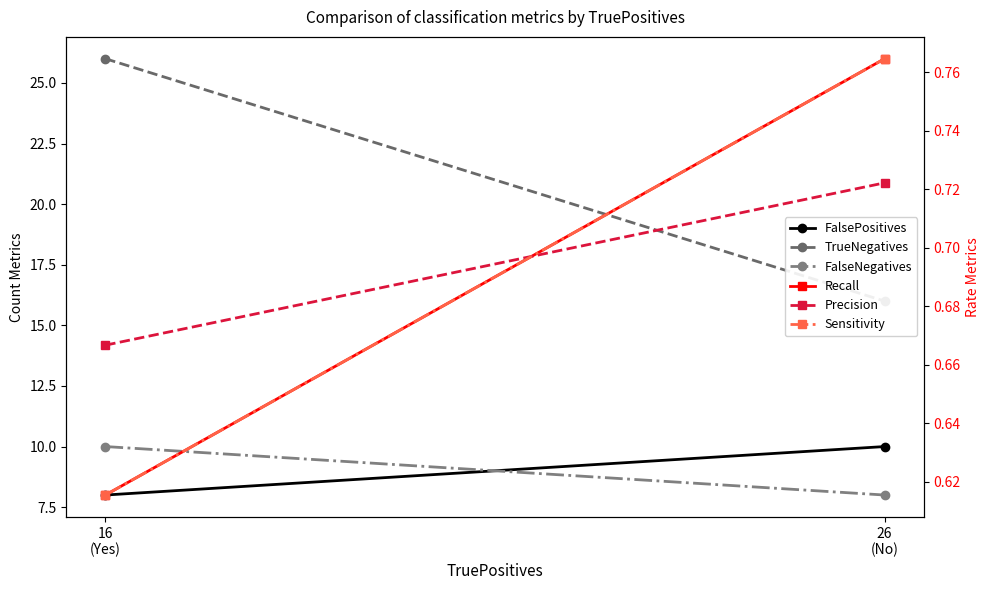

Which series has the largest total across all categories?

TrueNegatives